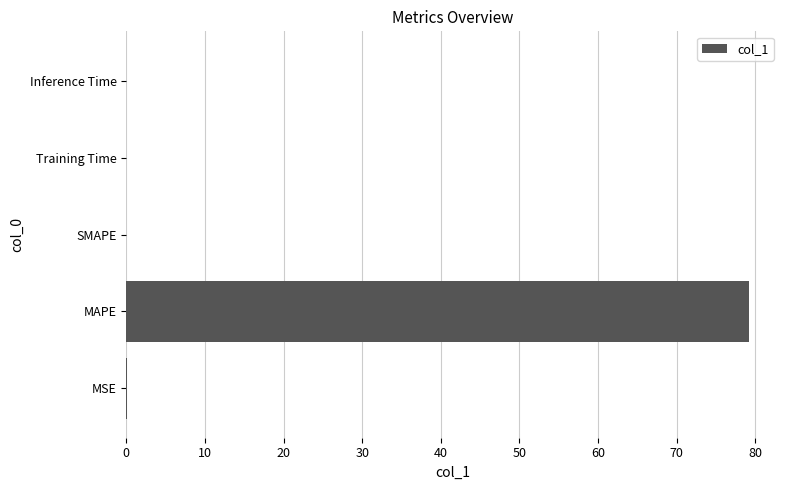

The value at Training Time is 0.0. True or false?

True